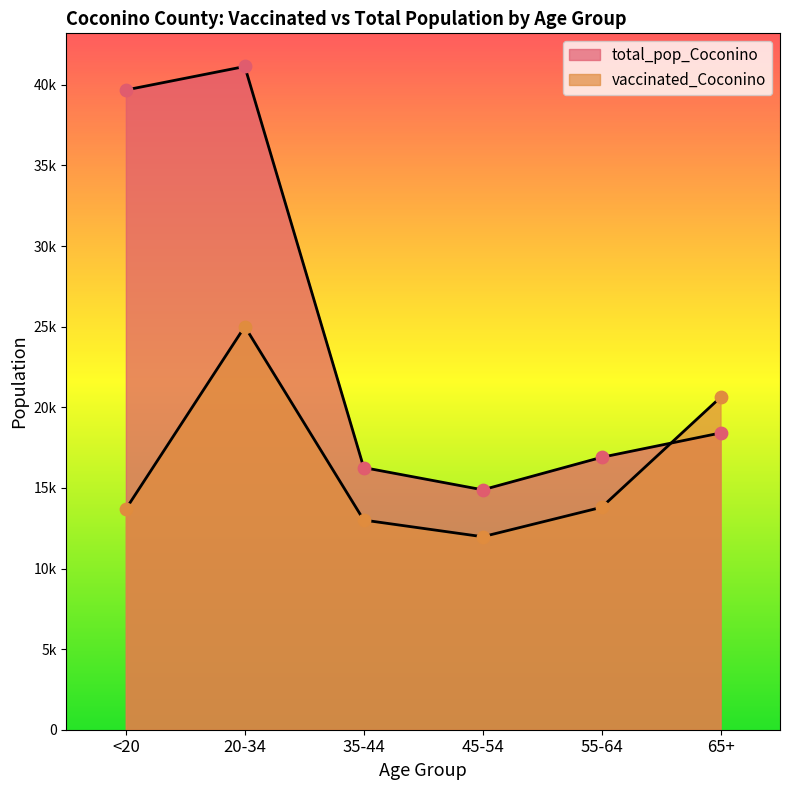

Is the value of total_pop_Coconino at 65+ greater than the value of vaccinated_Coconino at 20-34?

No